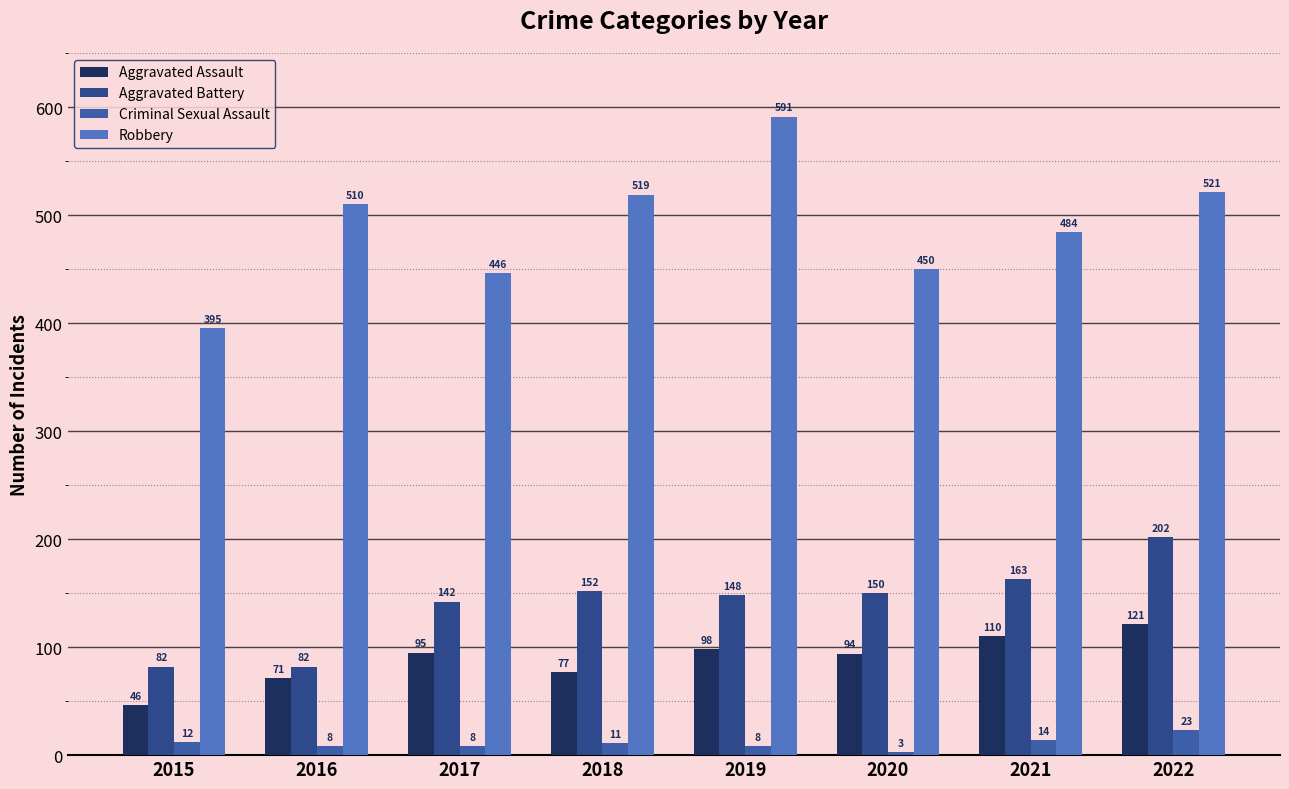

Which has a higher value, 2017 or 2022?

2022